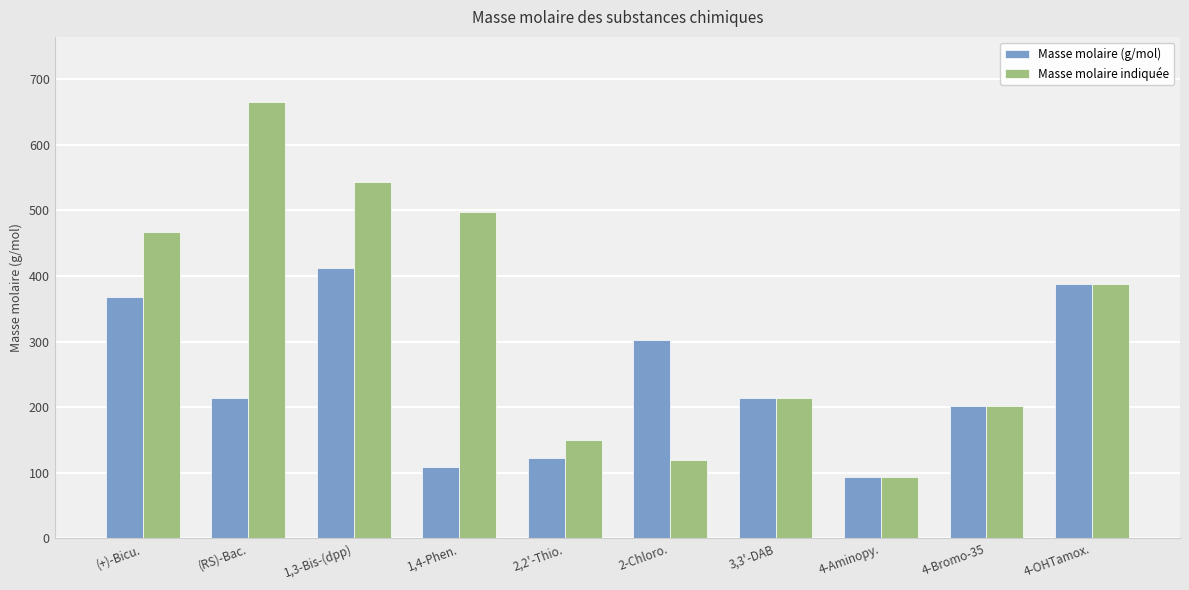

True or false: Masse molaire indiquée has a value of 544.0 at 1,3-Bis-(dpp).

True